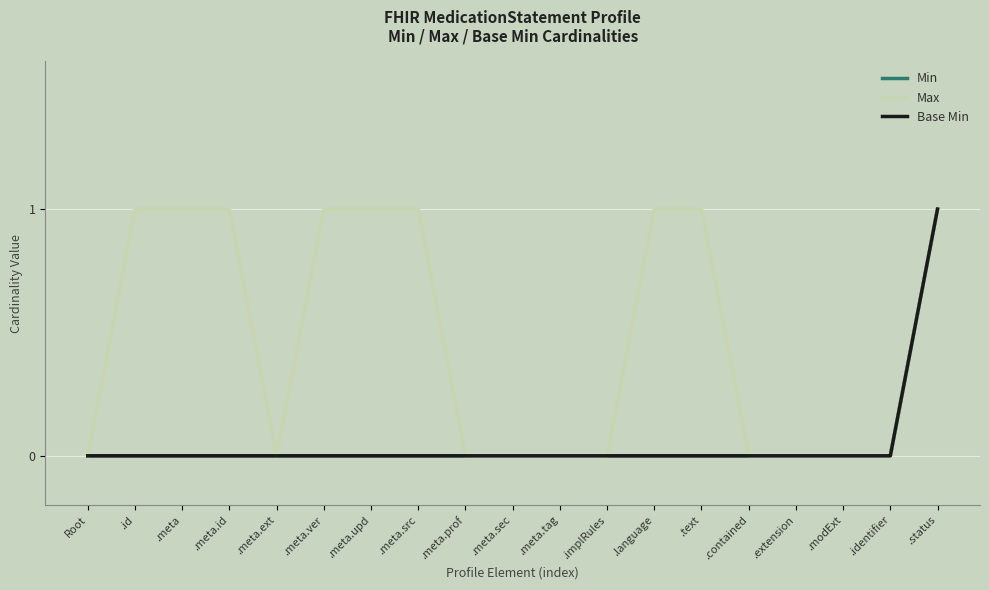

What are all the series names shown in the legend?

Min, Max, Base Min